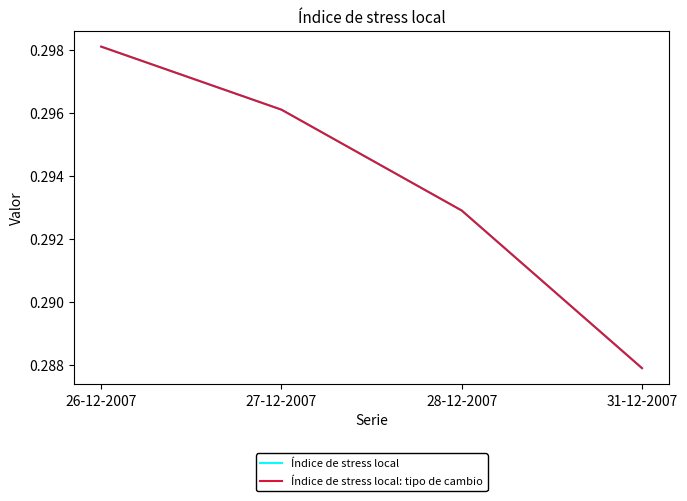

True or false: Índice de stress local: tipo de cambio and Índice de stress local cross at least once.

False